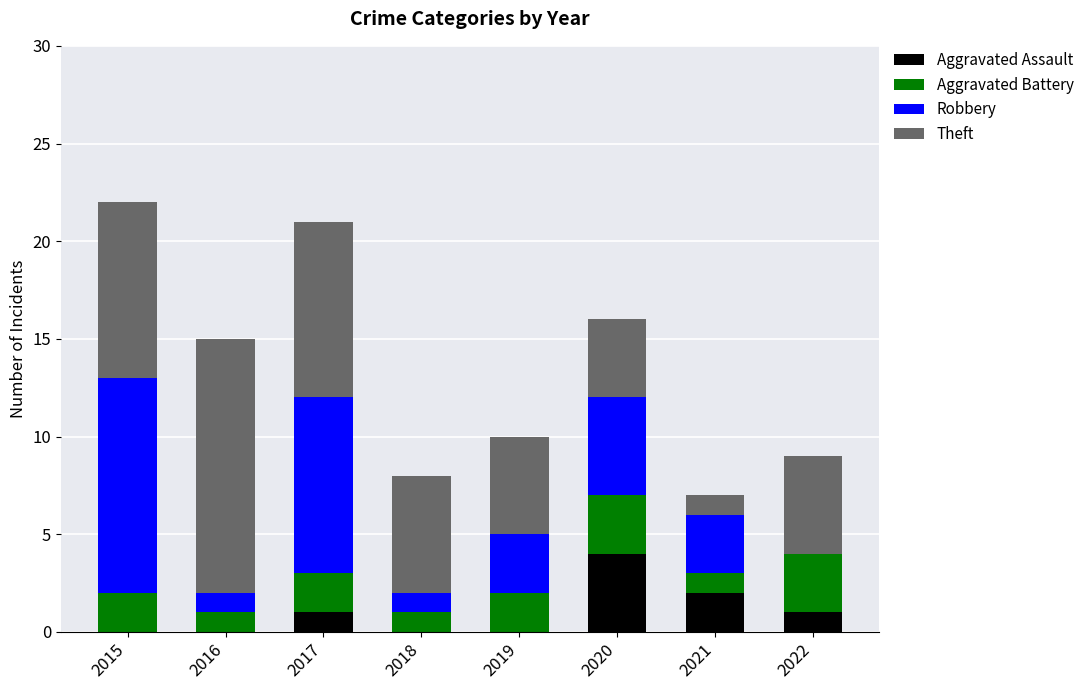

Does the chart contain stacked bars?

Yes